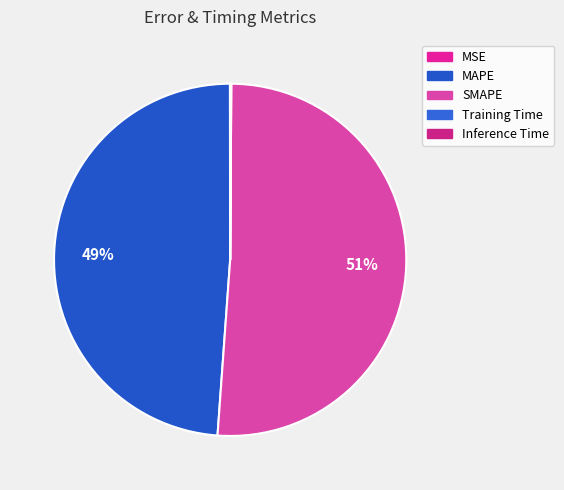

What percentage is the SMAPE slice, to the nearest percent?

51%